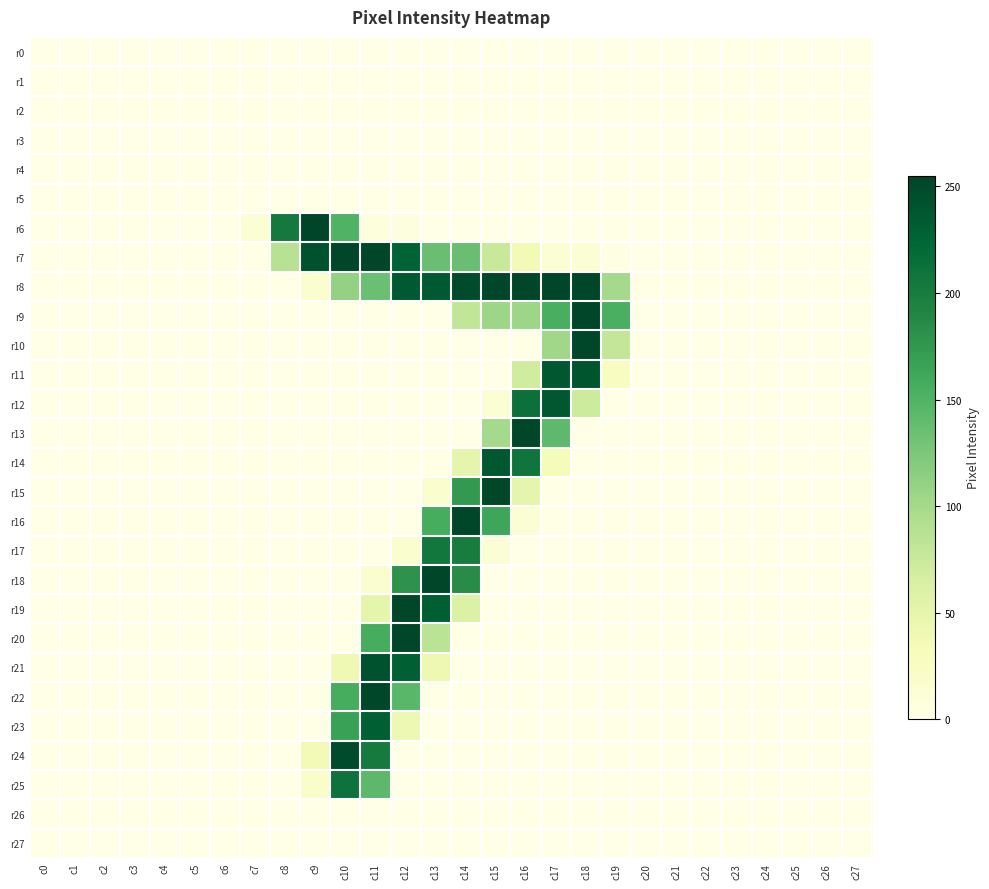

Rank the series at c6 from highest to lowest value.

r0, r1, r2, r3, r4, r5, r6, r7, r8, r9, r10, r11, r12, r13, r14, r15, r16, r17, r18, r19, r20, r21, r22, r23, r24, r25, r26, r27